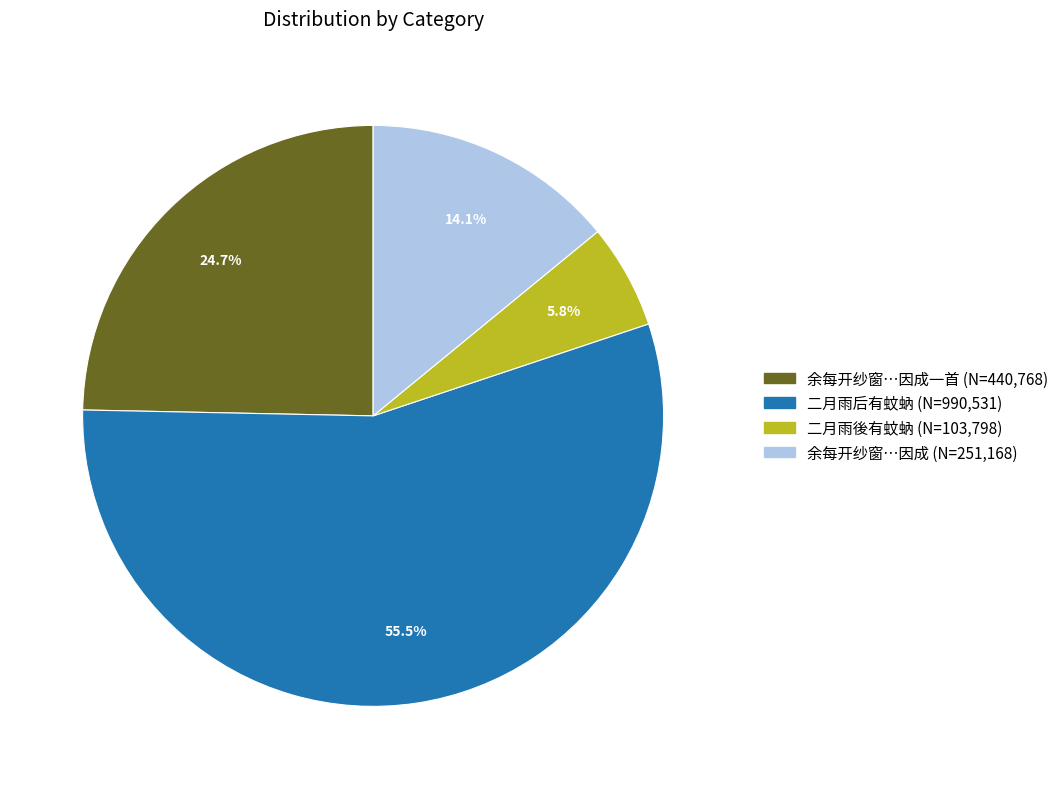

Is there a majority slice in this chart?

Yes